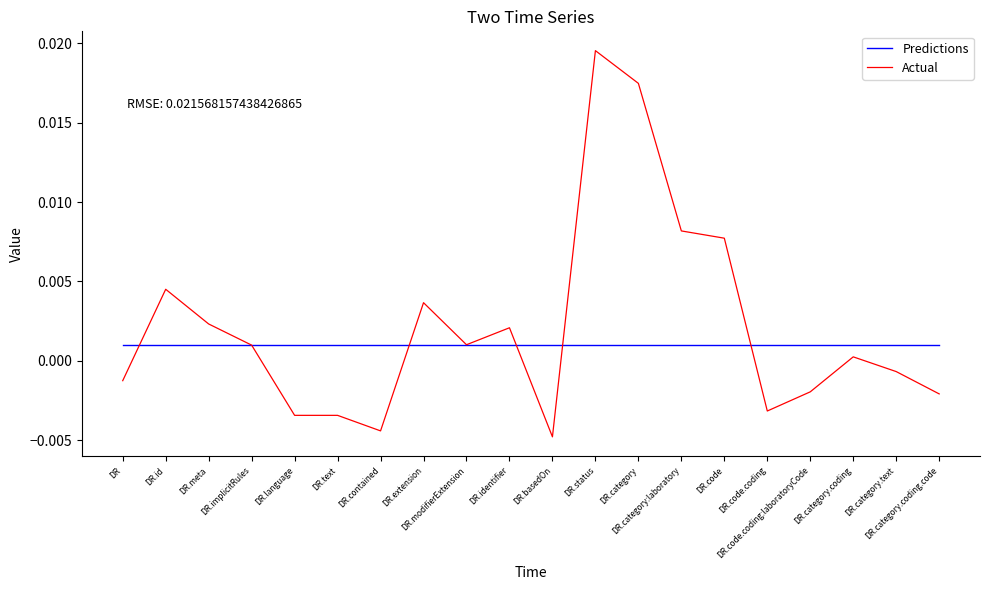

List the series in order of their peak value, highest first.

Actual, Predictions